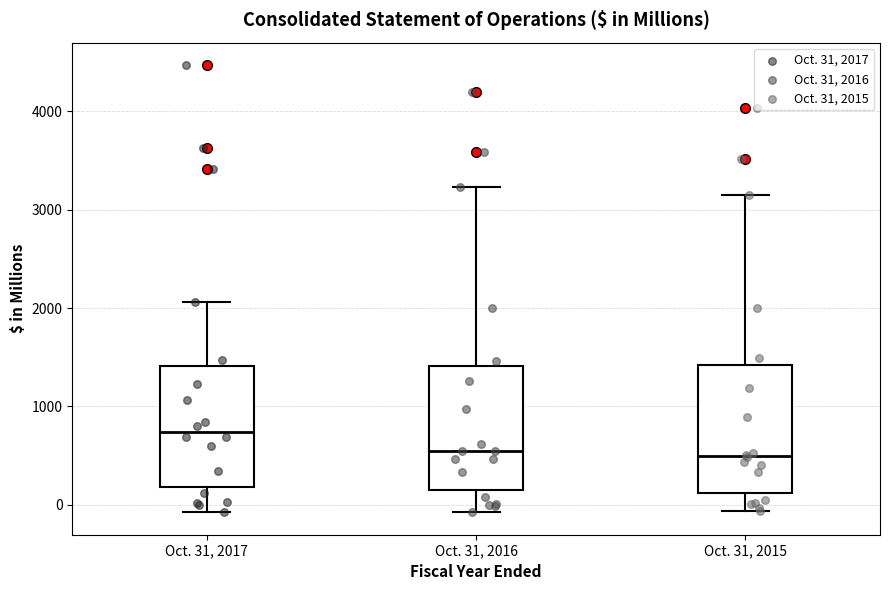

Reading left to right, read every box against the y-axis: the position of its median line, the range the box covers, and the ends of its whiskers. The values are not printed on the chart, so give them approximately, as read against the axis.

Oct. 31, 2017: median 700, box 200 to 1400, whiskers -100 to 2100
Oct. 31, 2016: median 500, box 100 to 1400, whiskers -100 to 3200
Oct. 31, 2015: median 500, box 100 to 1400, whiskers -100 to 3100